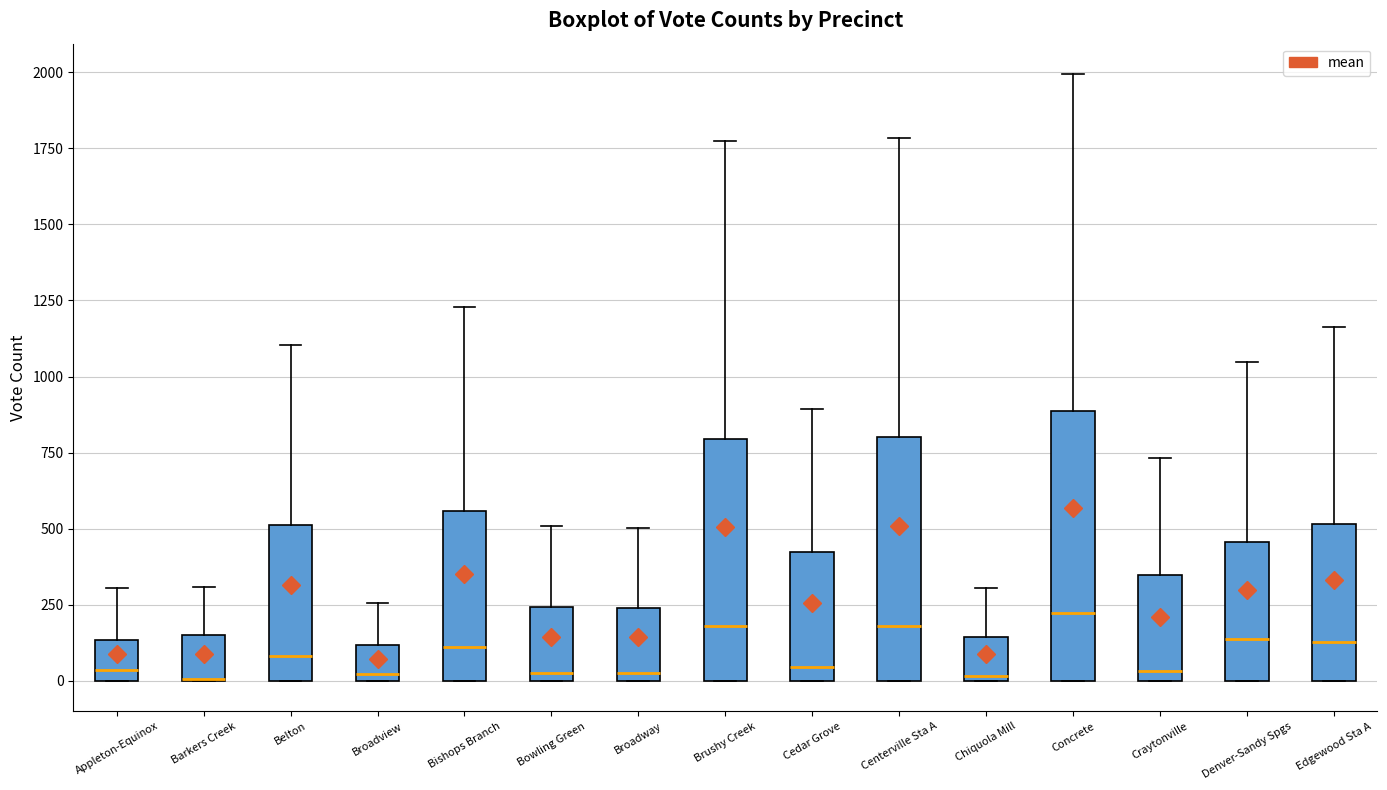

Reading left to right, transcribe this box plot: for each box, give where its median line is, the range the box spans, and where its two whiskers end, as read against the y-axis. The values are not printed on the chart, so give them approximately, as read against the axis.

Appleton-Equinox: median 50, box 0 to 150, whiskers 0 to 300
Barkers Creek: median 0 (drawn on the box's lower edge), box 0 to 150, whiskers 0 to 300
Belton: median 100, box 0 to 500, whiskers 0 to 1100
Broadview: median 0 (just above the box's lower edge), box 0 to 100, whiskers 0 to 250
Bishops Branch: median 100, box 0 to 550, whiskers 0 to 1250
Bowling Green: median 50, box 0 to 250, whiskers 0 to 500
Broadway: median 50, box 0 to 250, whiskers 0 to 500
Brushy Creek: median 200, box 0 to 800, whiskers 0 to 1750
Cedar Grove: median 50, box 0 to 400, whiskers 0 to 900
Centerville Sta A: median 200, box 0 to 800, whiskers 0 to 1800
Chiquola Mill: median 0, box 0 to 150, whiskers 0 to 300
Concrete: median 200, box 0 to 900, whiskers 0 to 2000
Craytonville: median 50, box 0 to 350, whiskers 0 to 750
Denver-Sandy Spgs: median 150, box 0 to 450, whiskers 0 to 1050
Edgewood Sta A: median 150, box 0 to 500, whiskers 0 to 1150